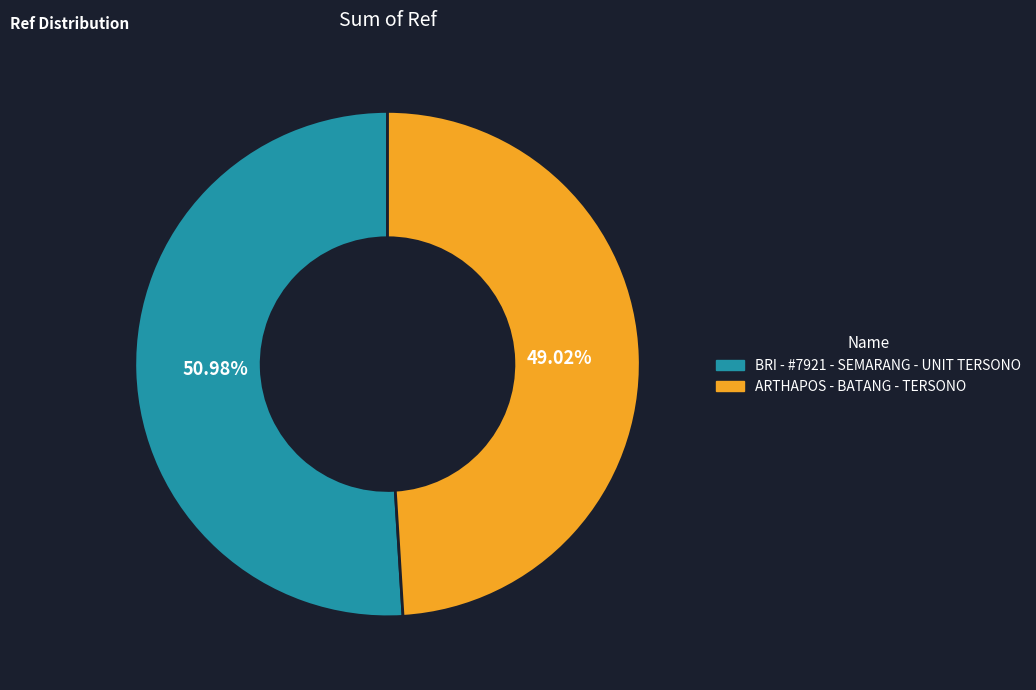

Do BRI - #7921 - SEMARANG - UNIT TERSONO and ARTHAPOS - BATANG - TERSONO together represent more than half of the pie?

Yes